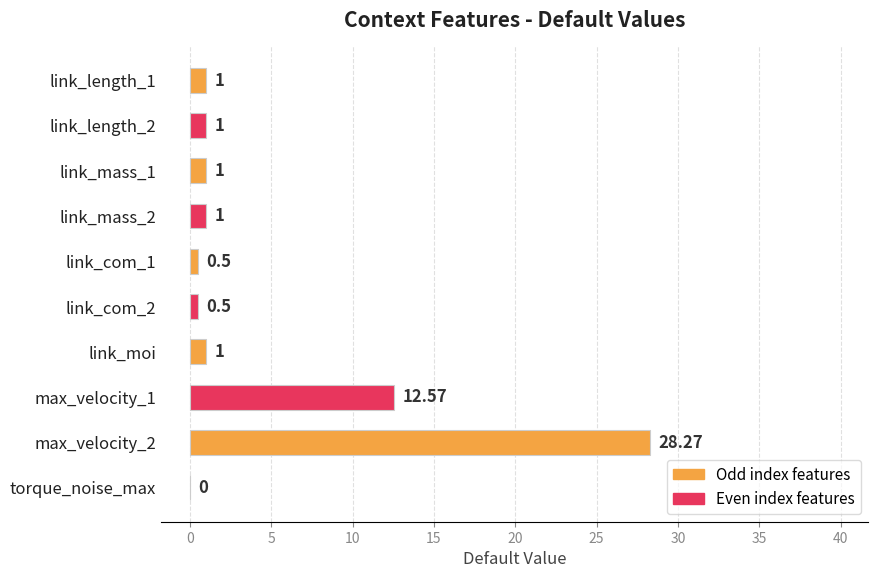

Which has a higher value, link_com_2 or max_velocity_2?

max_velocity_2